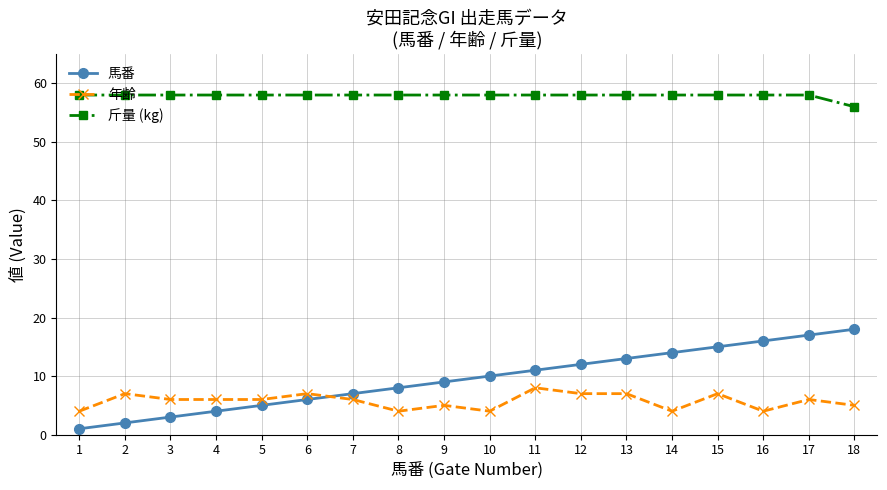

What is the value of the 年齢 point at the 14th from the left?

4